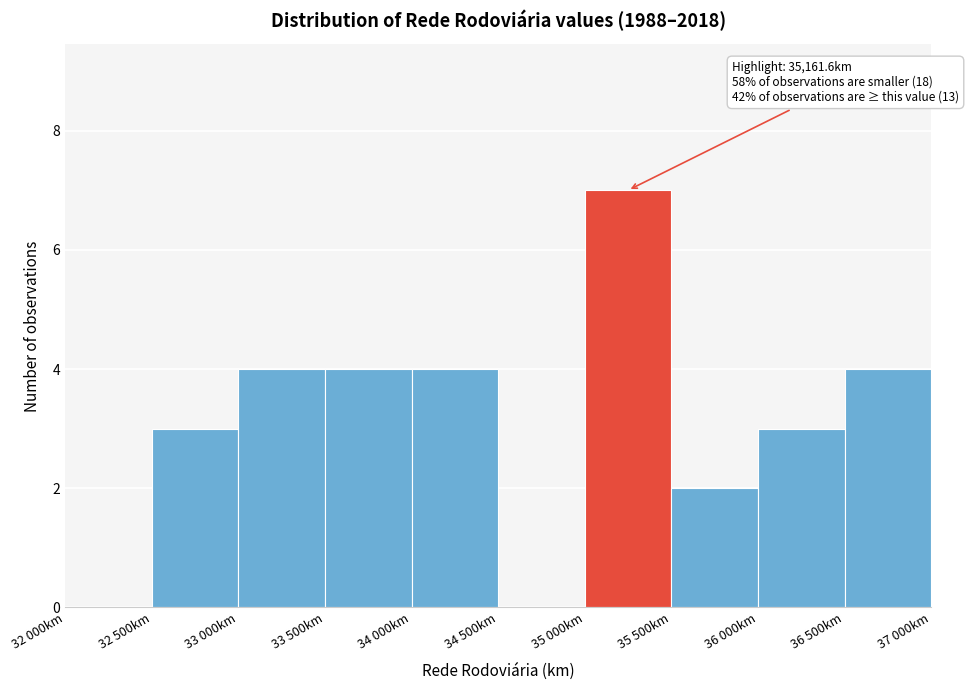

Reading right to left, what are all the values shown in this chart?

36 500km=4	36 000km=3	35 500km=2	35 000km=7	34 500km=0	34 000km=4	33 500km=4	33 000km=4	32 500km=3	32 000km=0